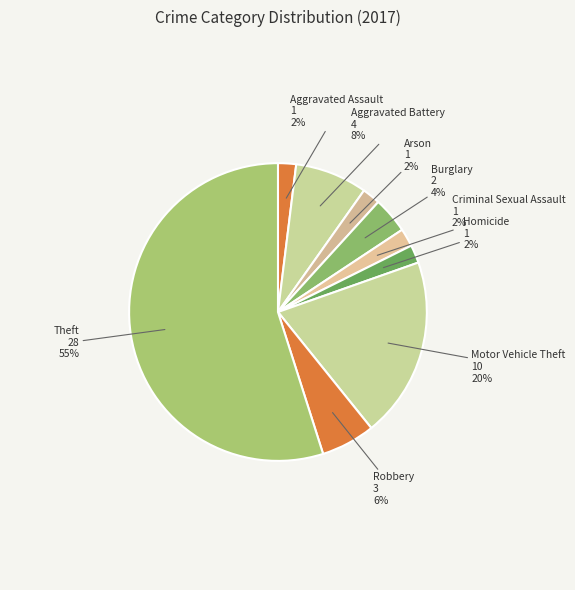

Which category has the biggest portion of the pie?

Theft